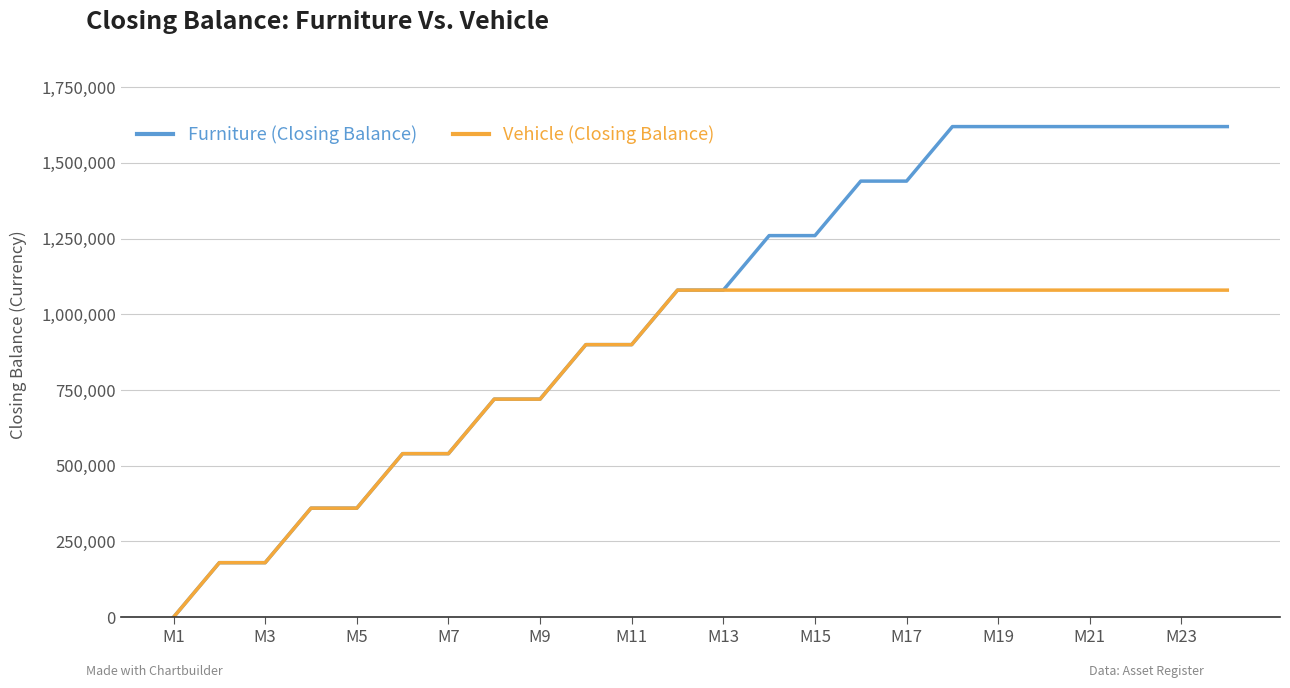

What is the maximum value shown in the chart?

1620000